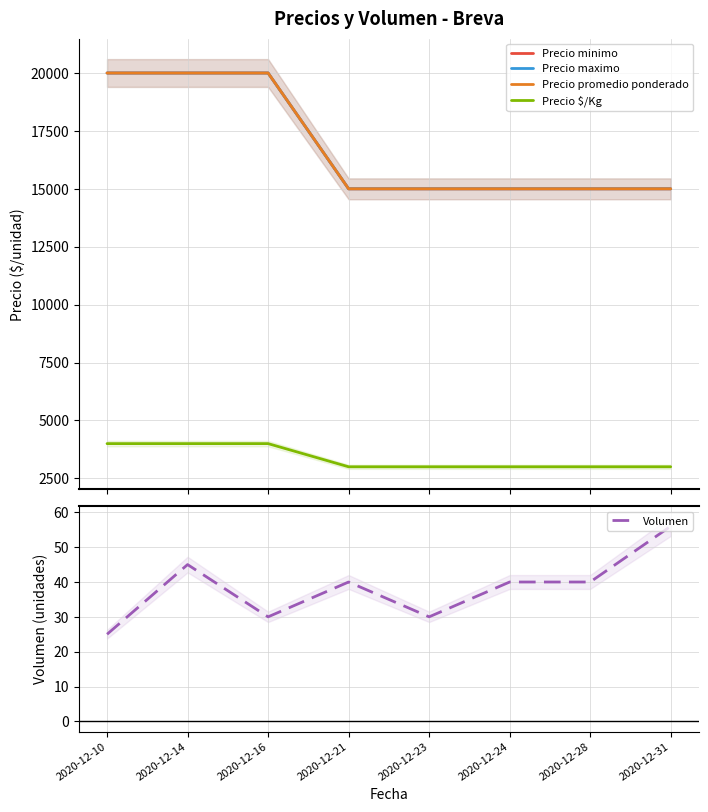

True or false: Precio maximo and Volumen cross at least once.

False